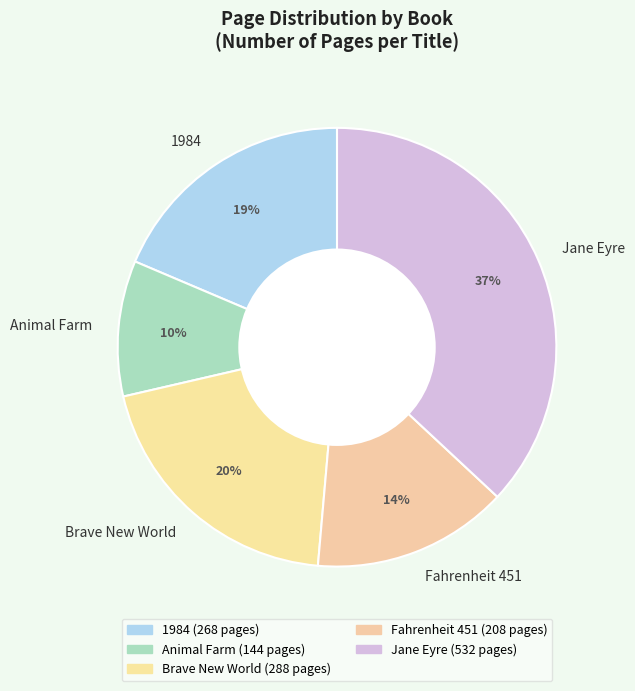

Between Jane Eyre and Brave New World, which is larger?

Jane Eyre